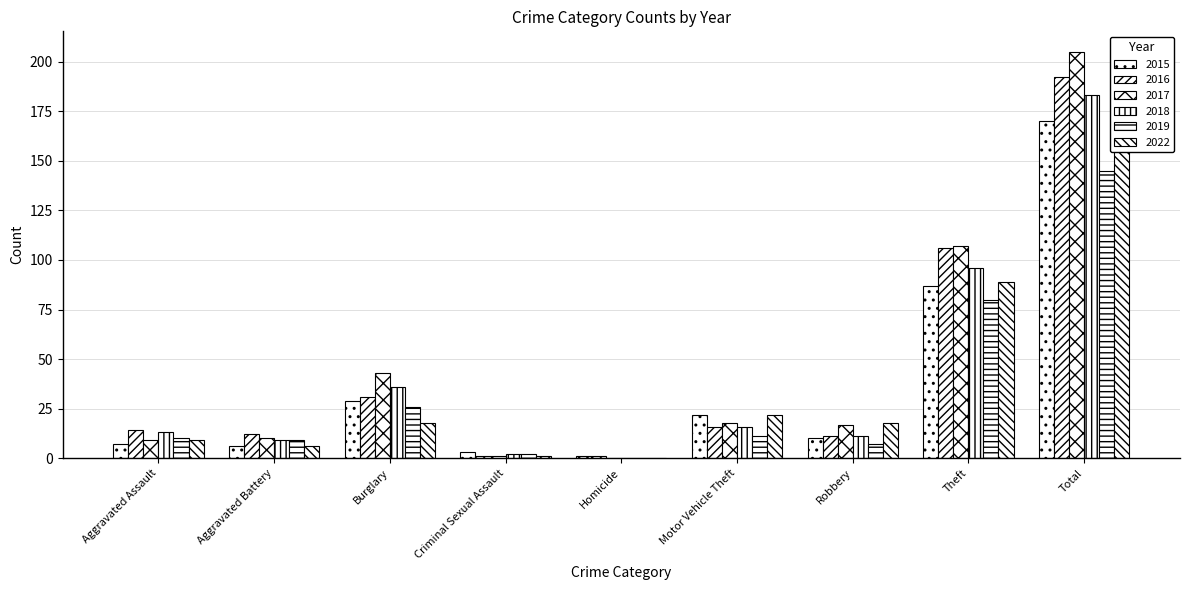

Reading left to right, list all the values displayed in this chart.

2015: 7	6	29	3	1	22	10	87	170
2016: 14	12	31	1	1	16	11	106	192
2017: 9	10	43	1	0	18	17	107	205
2018: 13	9	36	2	0	16	11	96	183
2019: 10	9	26	2	0	11	7	80	145
2022: 9	6	18	1	0	22	18	89	163